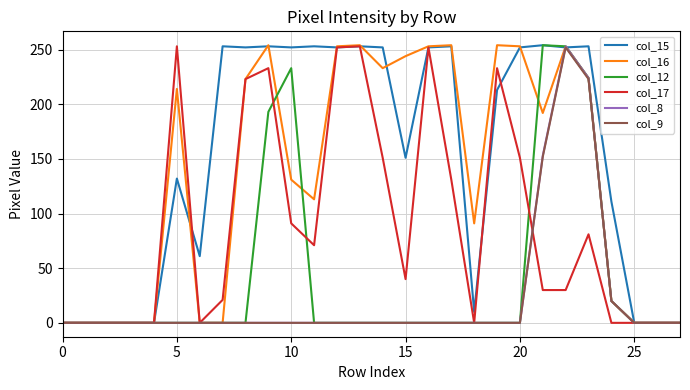

Which series has the largest total across all categories?

col_15